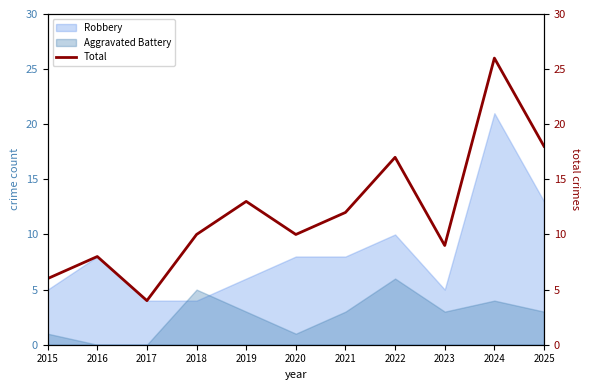

What is the sum of the values at 2022 and 2024?

43